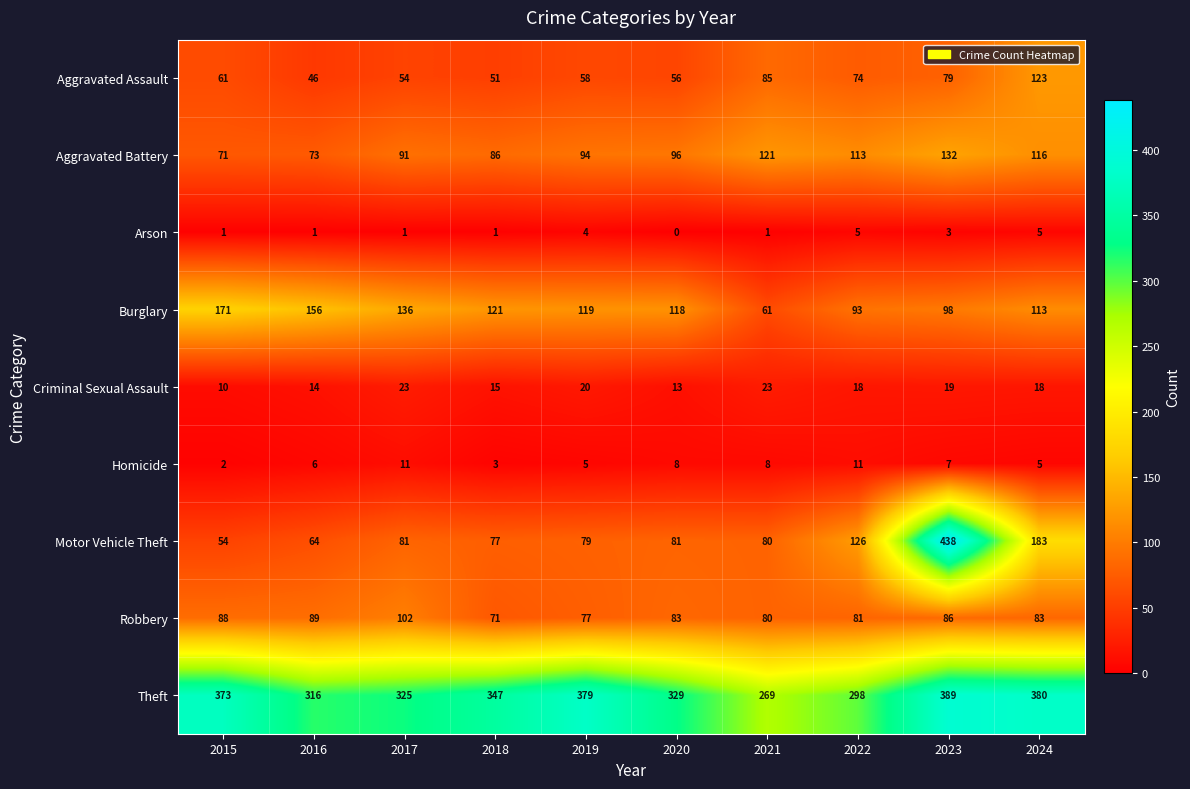

Which series changed the most between 2018 and 2020?

Theft